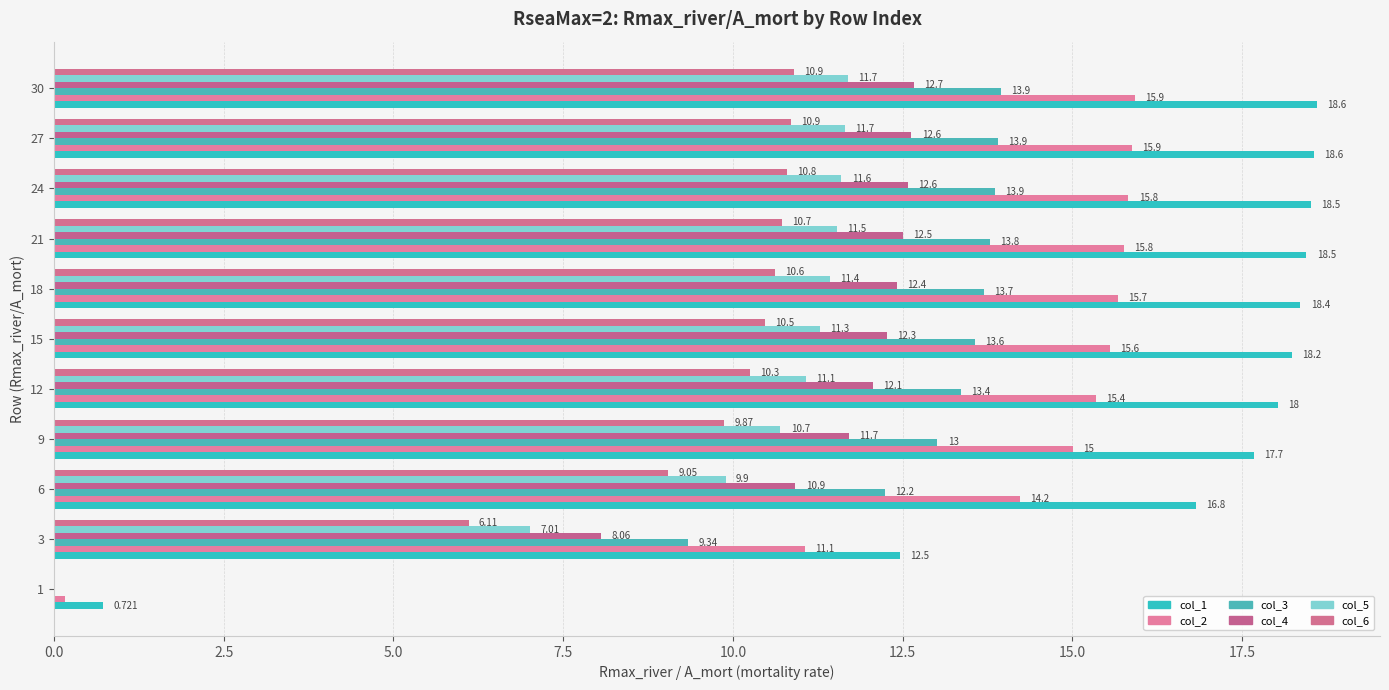

At which category is the sum across all series the highest?

30